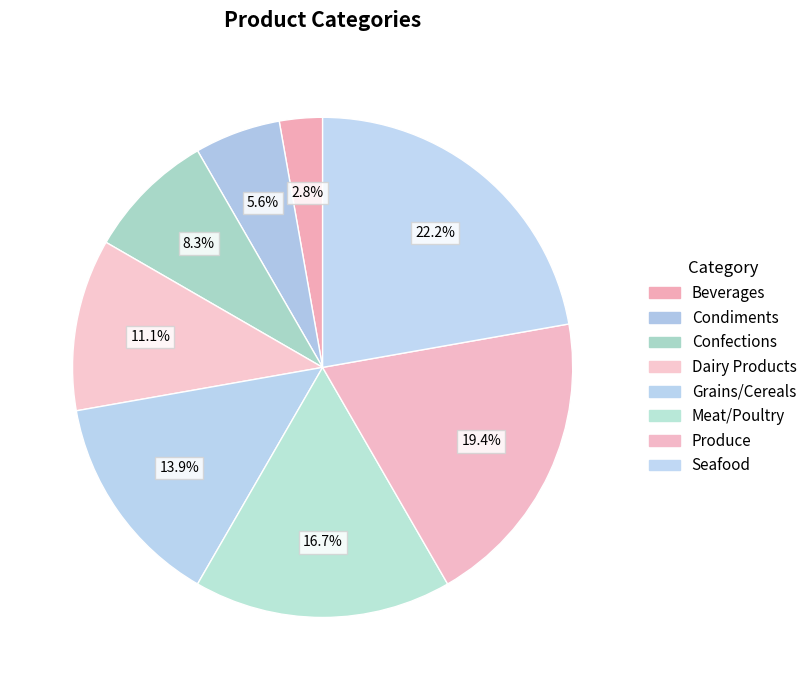

What percentage is the Seafood slice, to the nearest percent?

22%